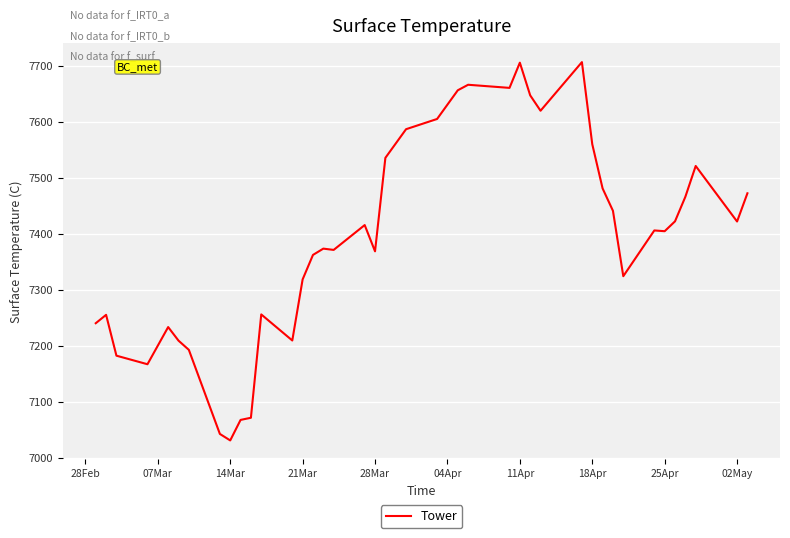

What is the smallest value displayed?

7031.8